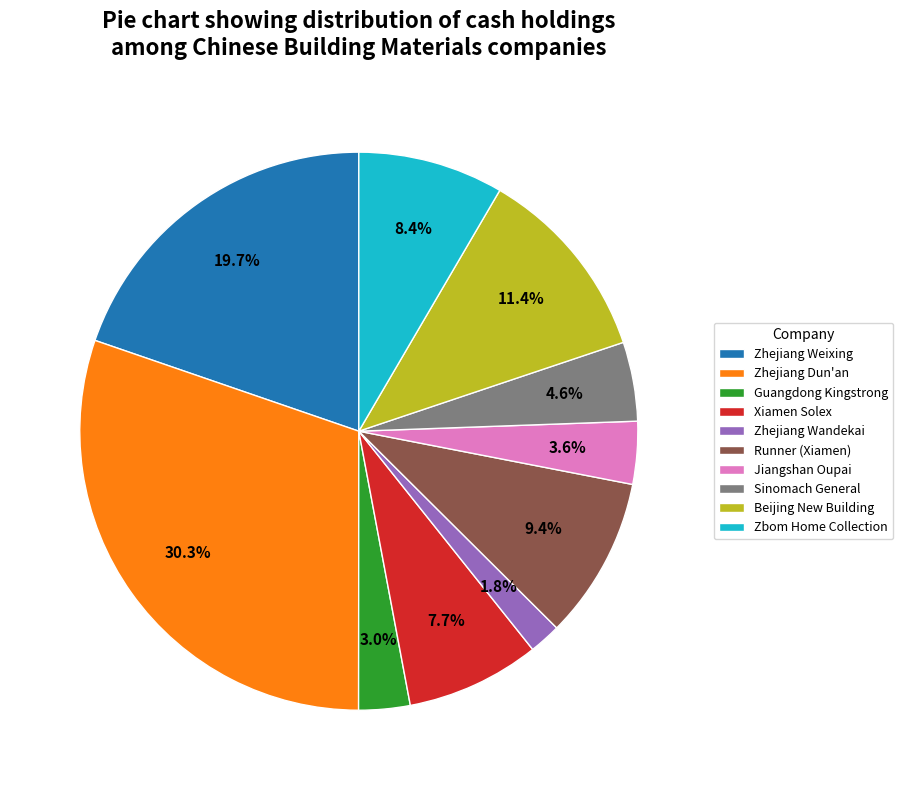

True or false: Sinomach General accounts for 14% of the total.

False